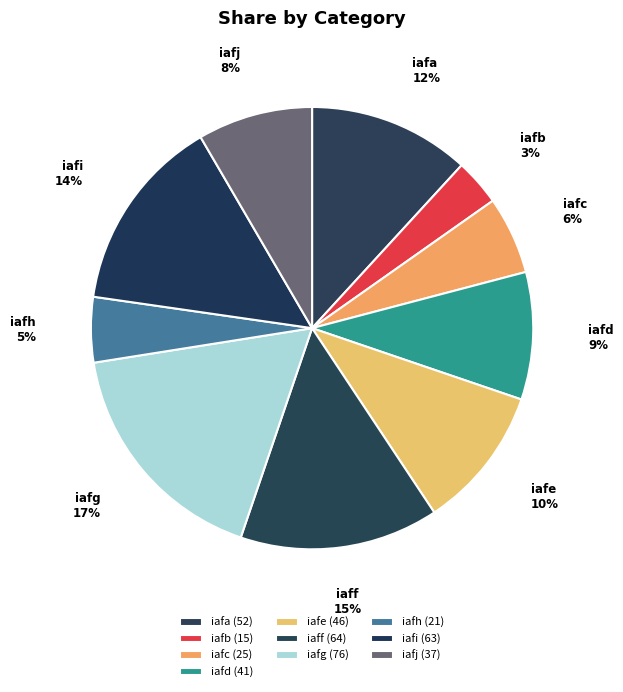

What percentage is the iafh slice, to the nearest percent?

5%